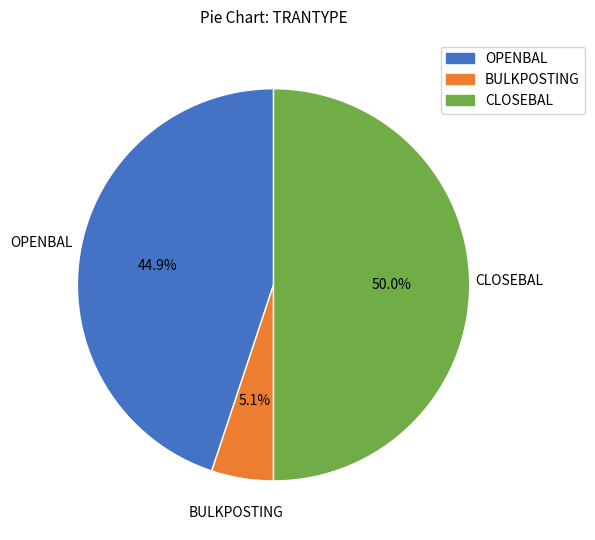

To the nearest percent, what is the combined percentage of BULKPOSTING and CLOSEBAL?

55%